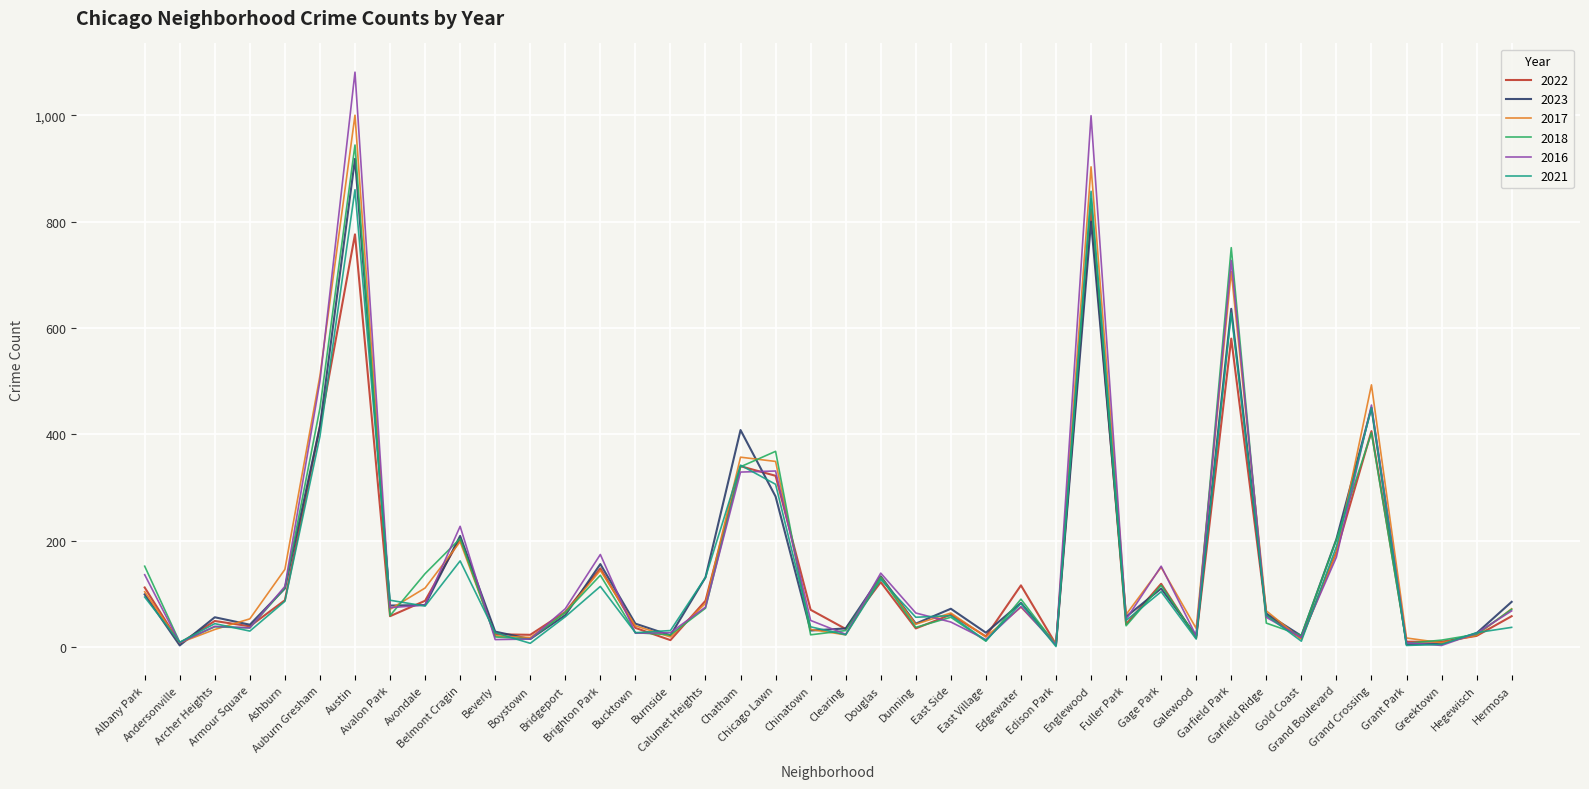

How many series are shown in this chart?

6